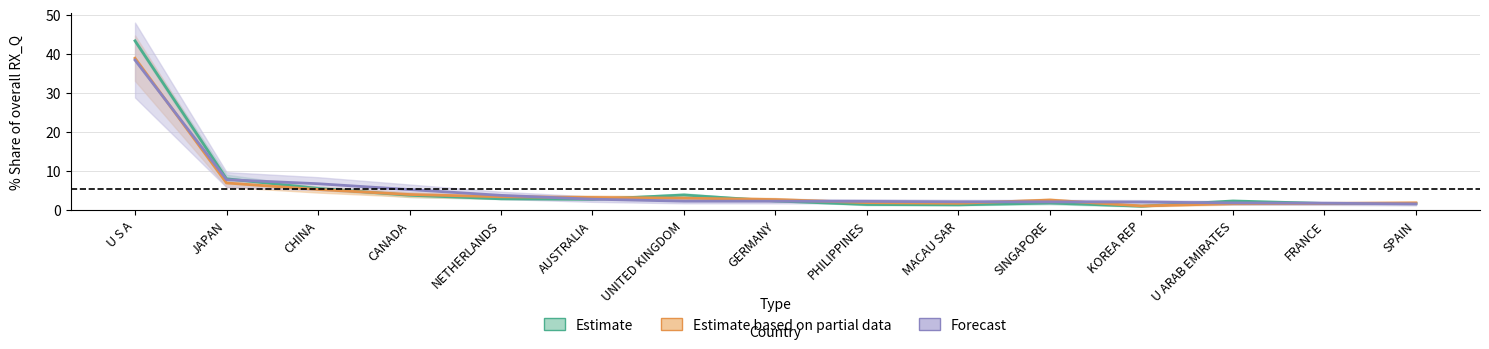

What is the smallest value displayed?

0.9